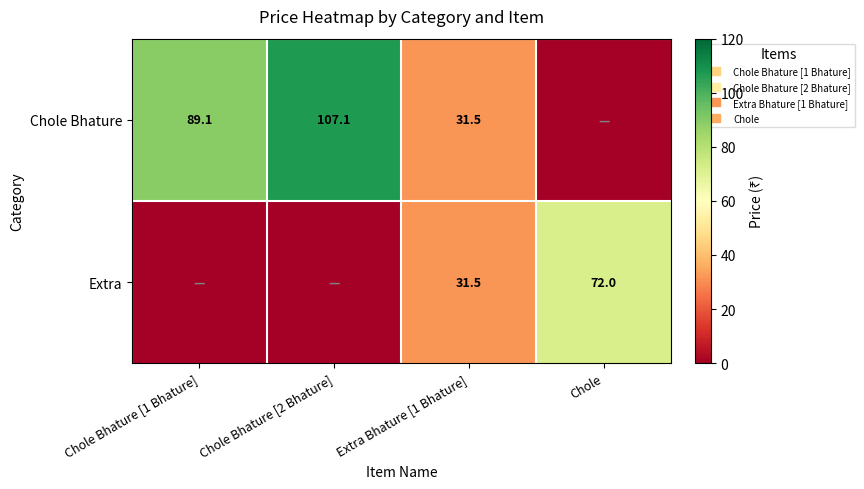

Is the value of Extra at Chole Bhature [1 Bhature] greater than the value of Chole Bhature at Chole Bhature [2 Bhature]?

No